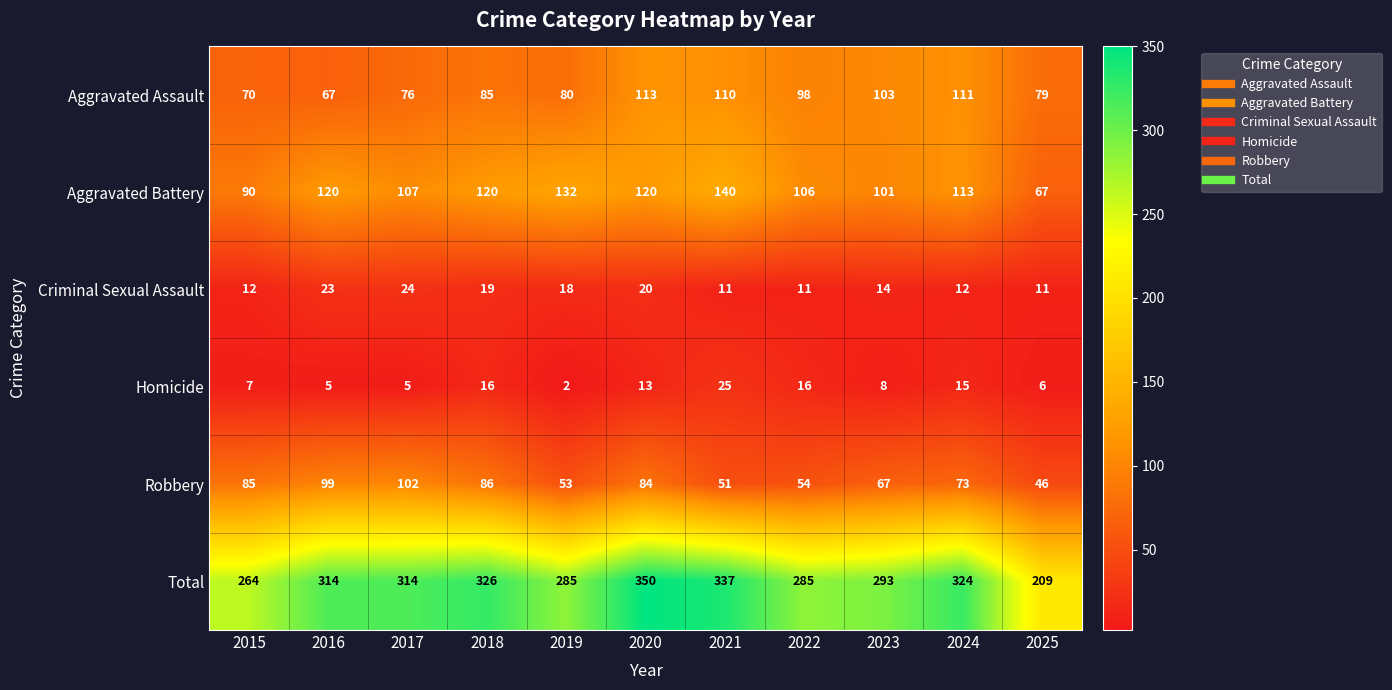

Rank the series at 2023 from highest to lowest value.

Total, Aggravated Assault, Aggravated Battery, Robbery, Criminal Sexual Assault, Homicide